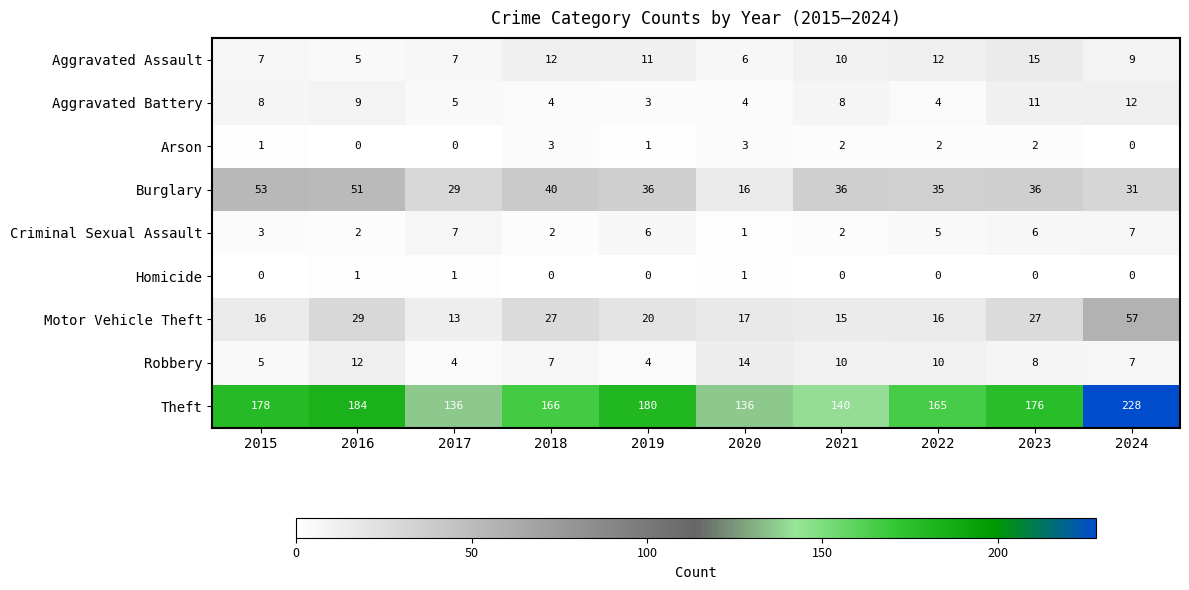

Between 2015 and 2016, which series saw the biggest shift?

Motor Vehicle Theft